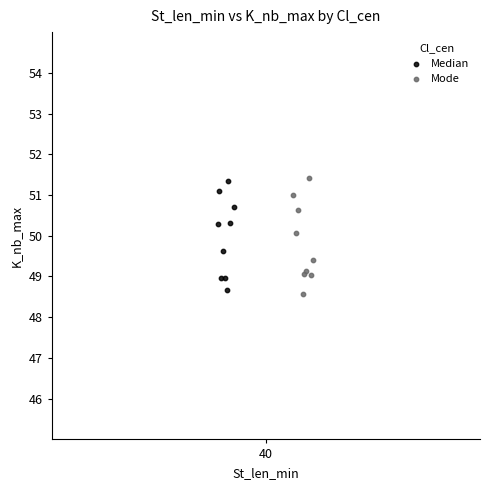

Which series reaches the minimum Y coordinate?

Mode